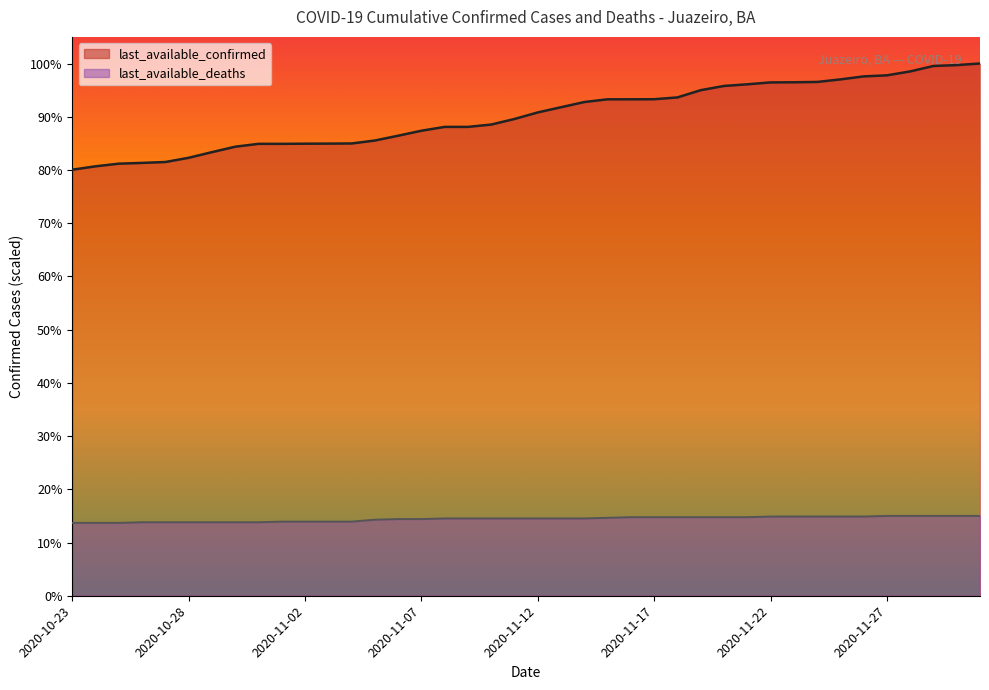

What is the difference between the maximum and second lowest values?

1364